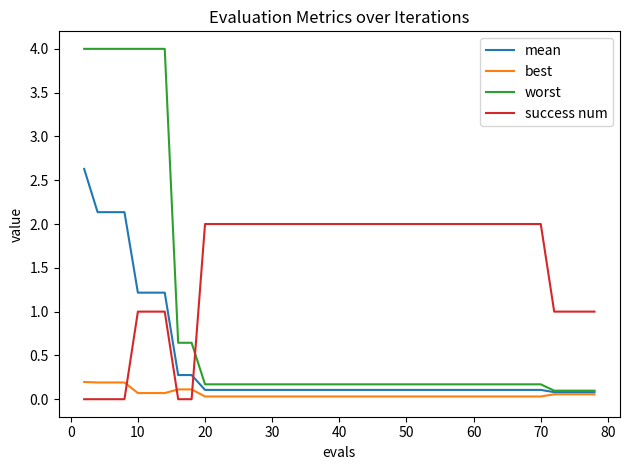

What is the maximum value shown in the chart?

4.0